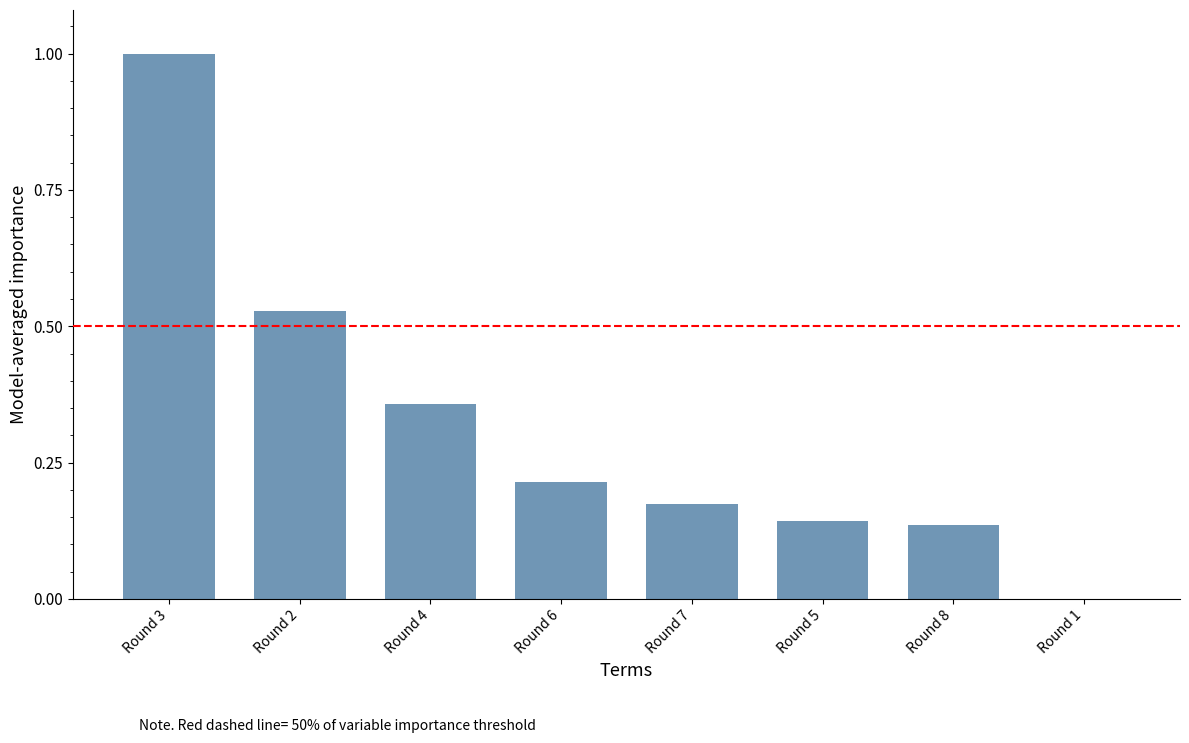

What is the approximate value at Round 3?

1.0